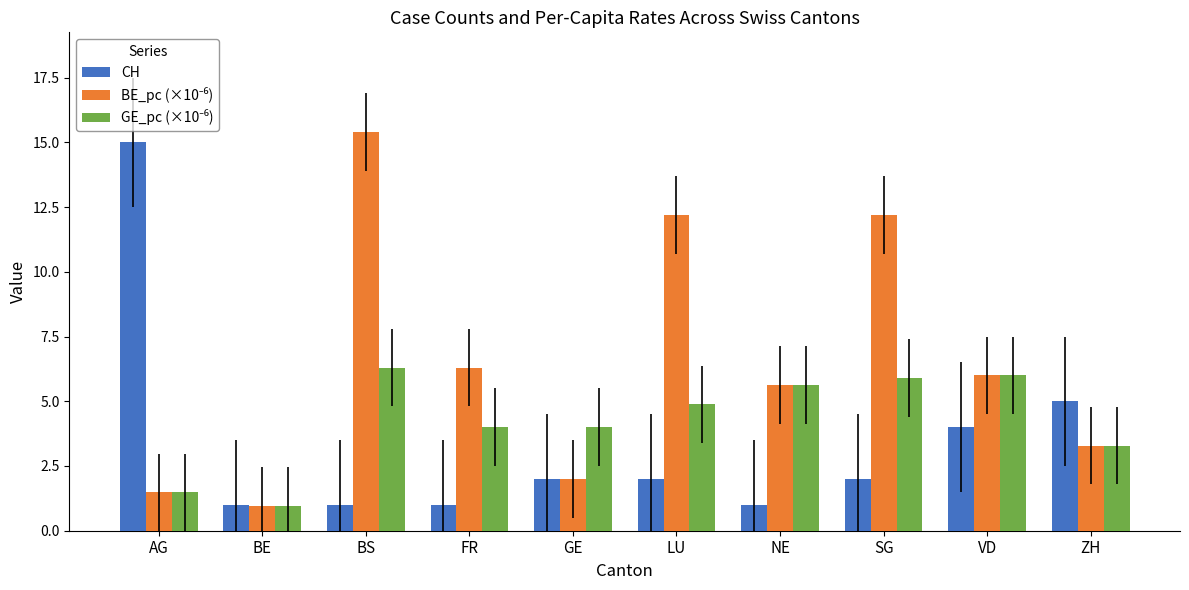

What position from the right is SG?

3